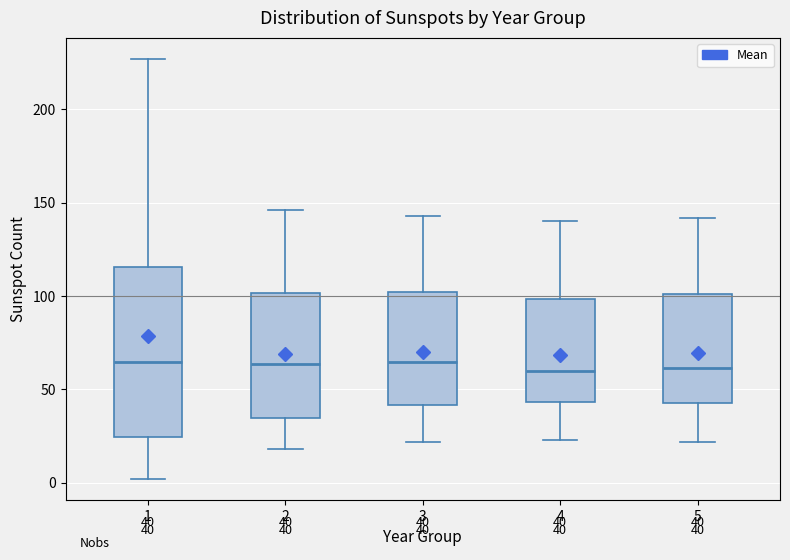

Comparing the boxes themselves (not the whiskers), which one is the tallest?

1